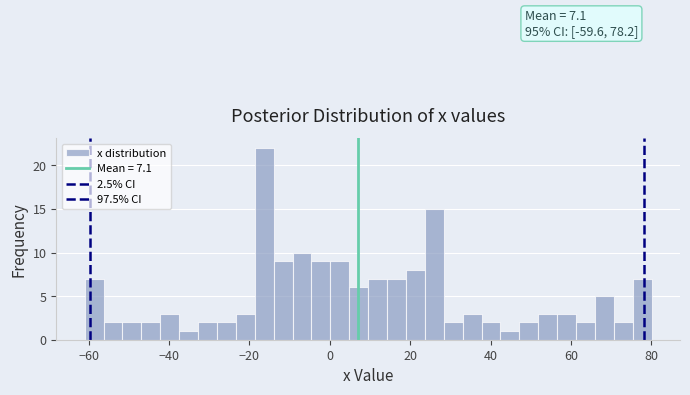

Around what value on the x-axis is the tallest bar? Give the approximate position of its centre, as read against the axis.

-16